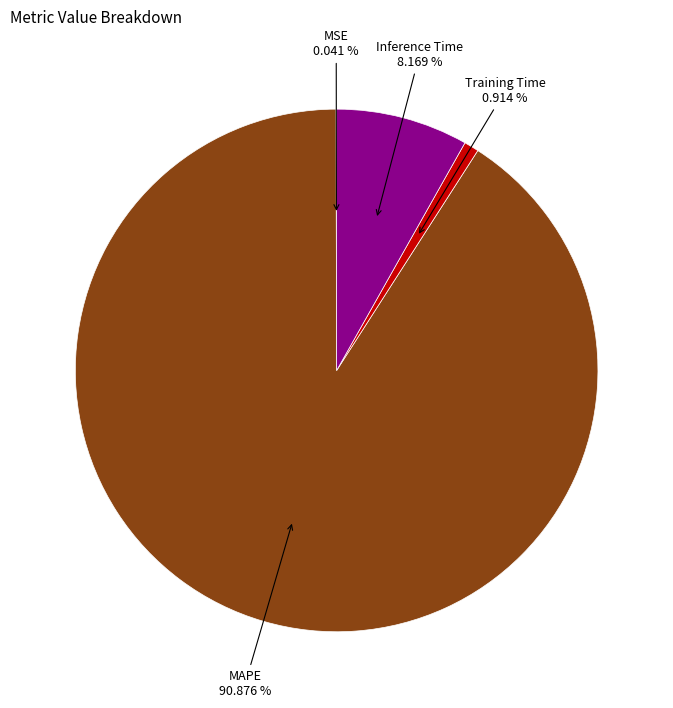

Do MAPE and Training Time together represent more than half of the pie?

Yes